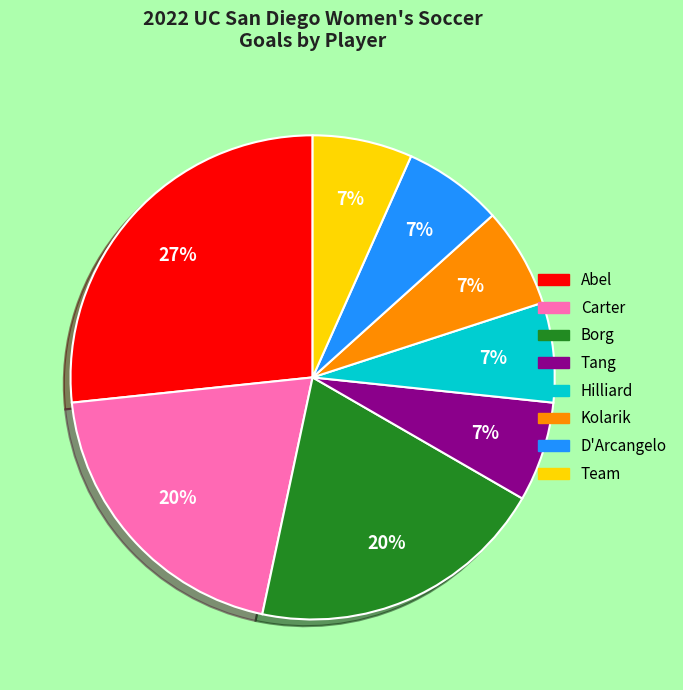

Does D'Arcangelo represent more than half of the total?

No